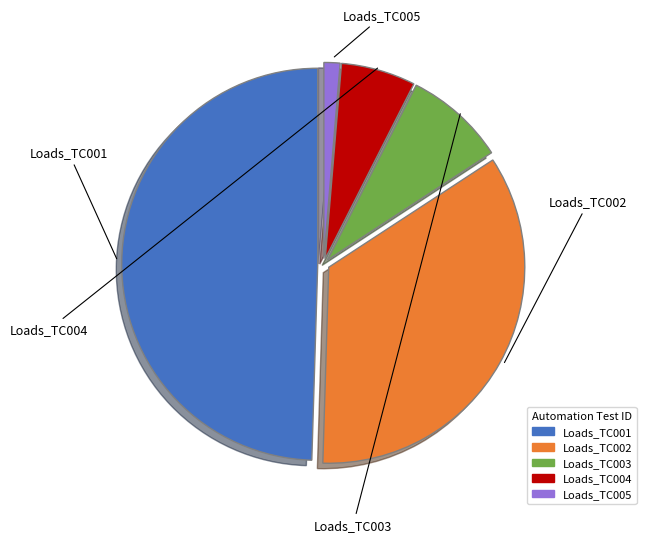

Is the sum of Loads_TC003 and Loads_TC004 greater than half?

No